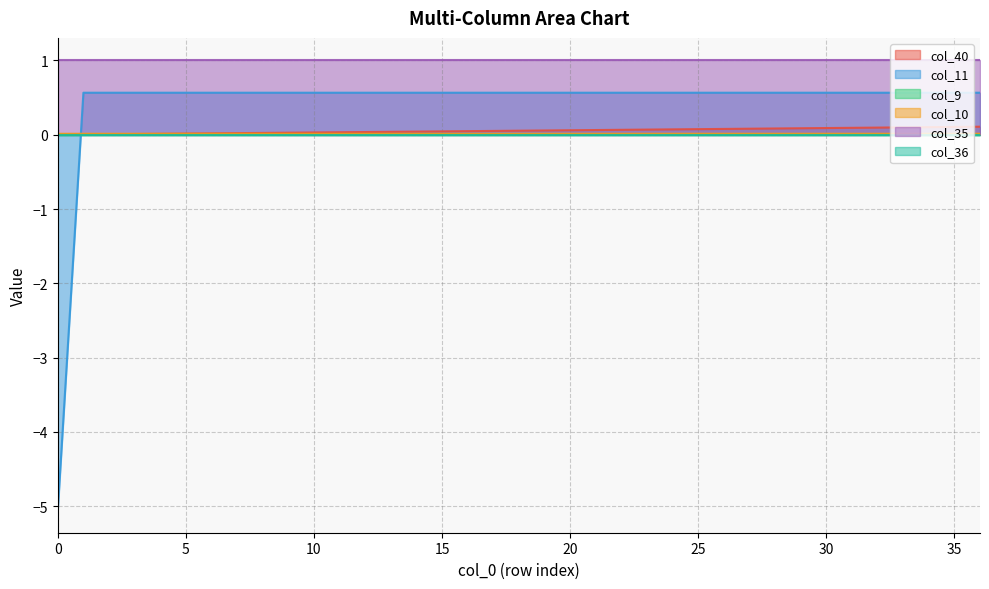

True or false: col_10 has more than 1 interior local peaks.

False